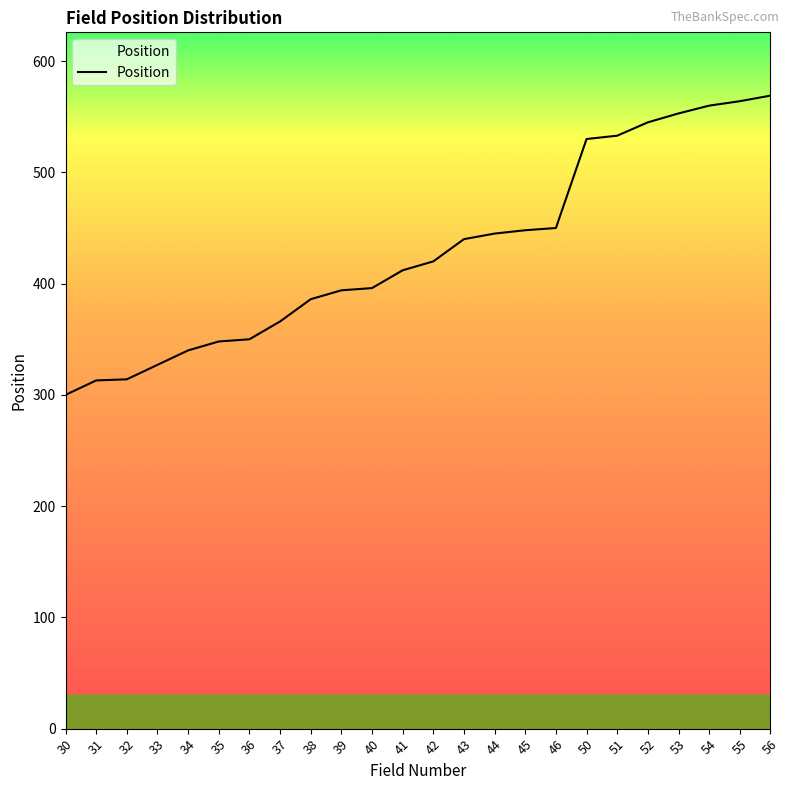

Read the value at 38, to the nearest 10.

390